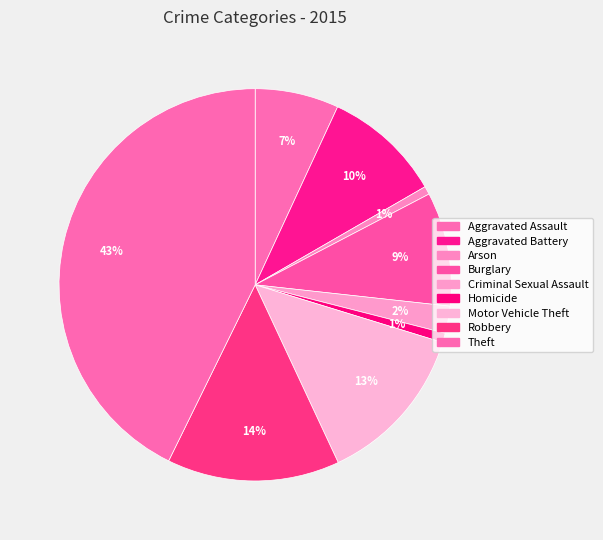

Combined, do Theft and Criminal Sexual Assault account for over 50%?

No